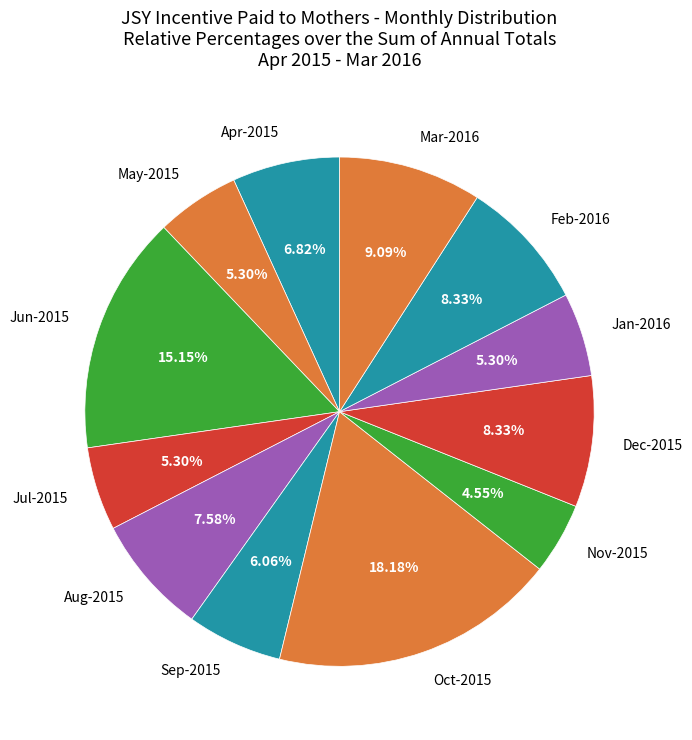

Is Aug-2015 the majority of the pie?

No